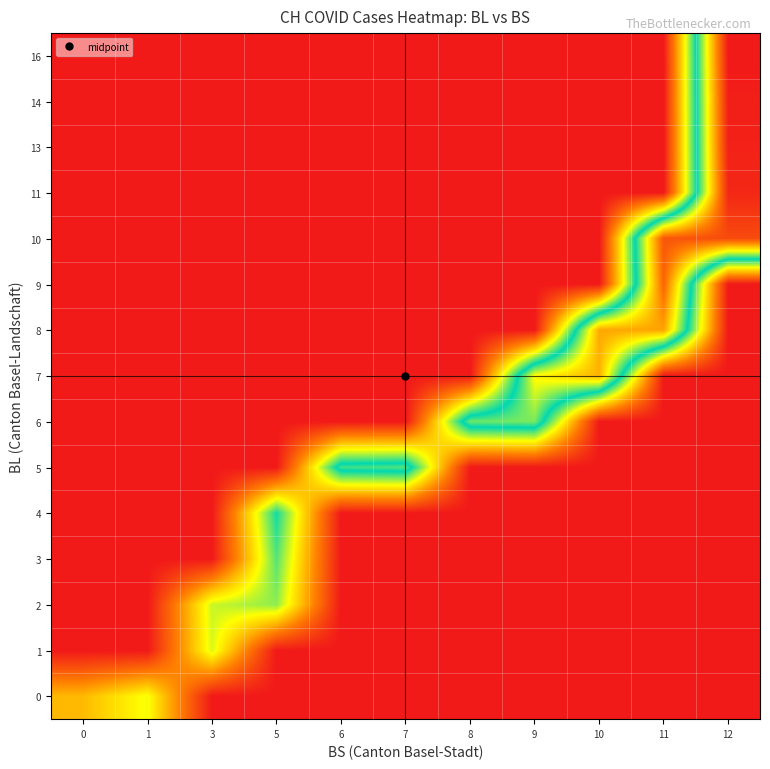

How many categories are shown in the chart?

11